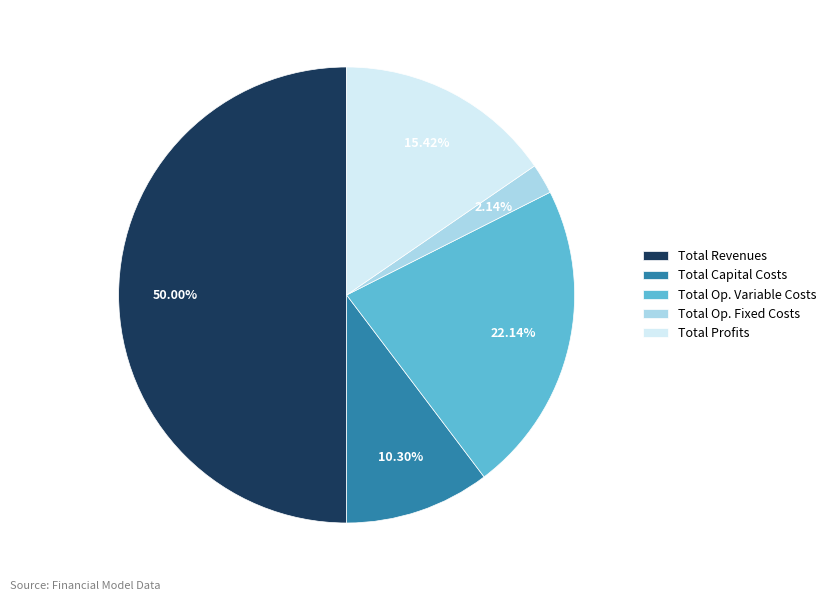

Which category has the biggest portion of the pie?

Total Revenues